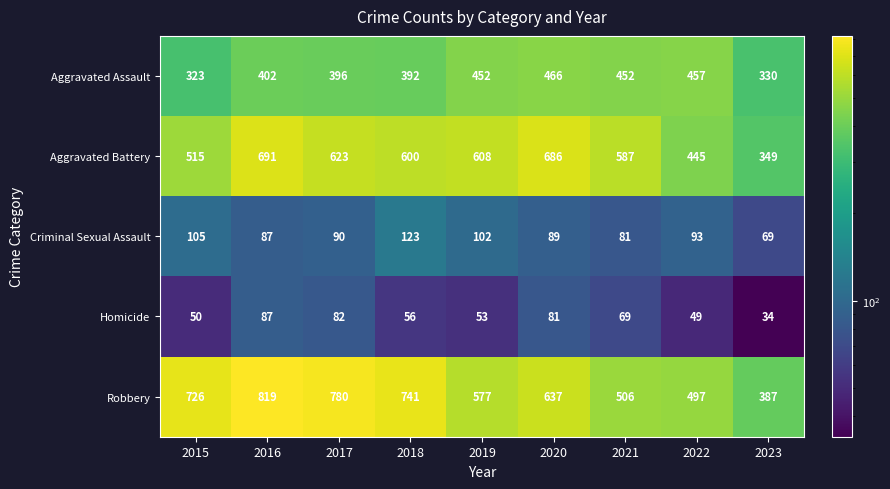

What is the minimum value shown in the chart?

34